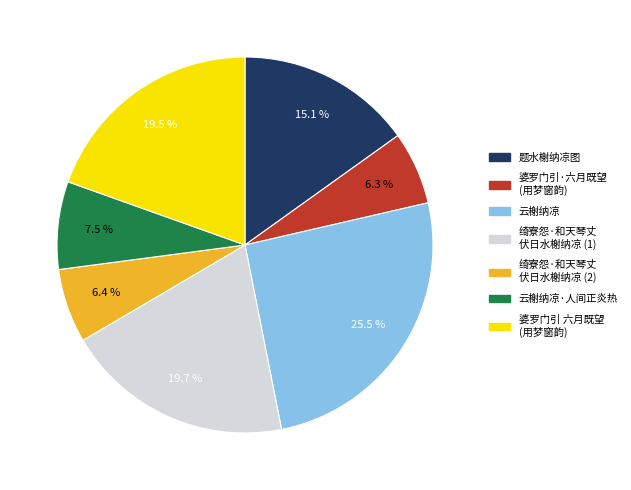

How many segments does this pie chart have?

7